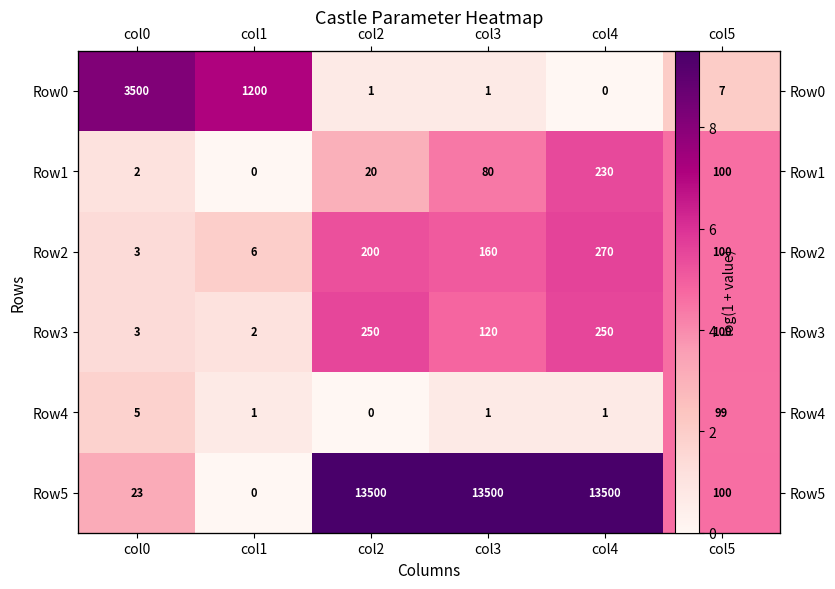

Between col2 and col5, which series saw the biggest shift?

Row5